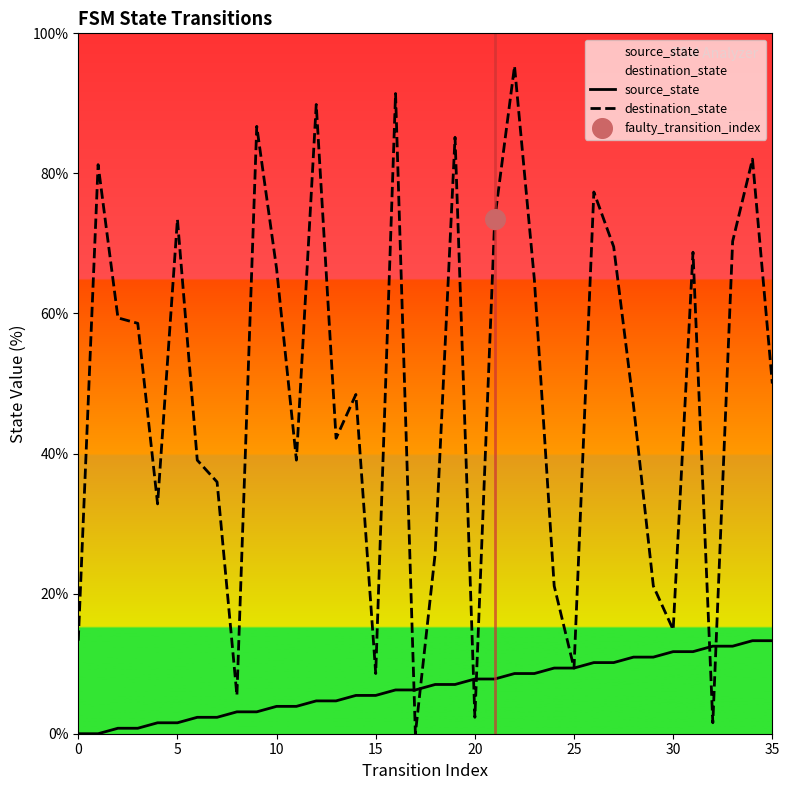

What are all the series names shown in the legend?

source_state, destination_state